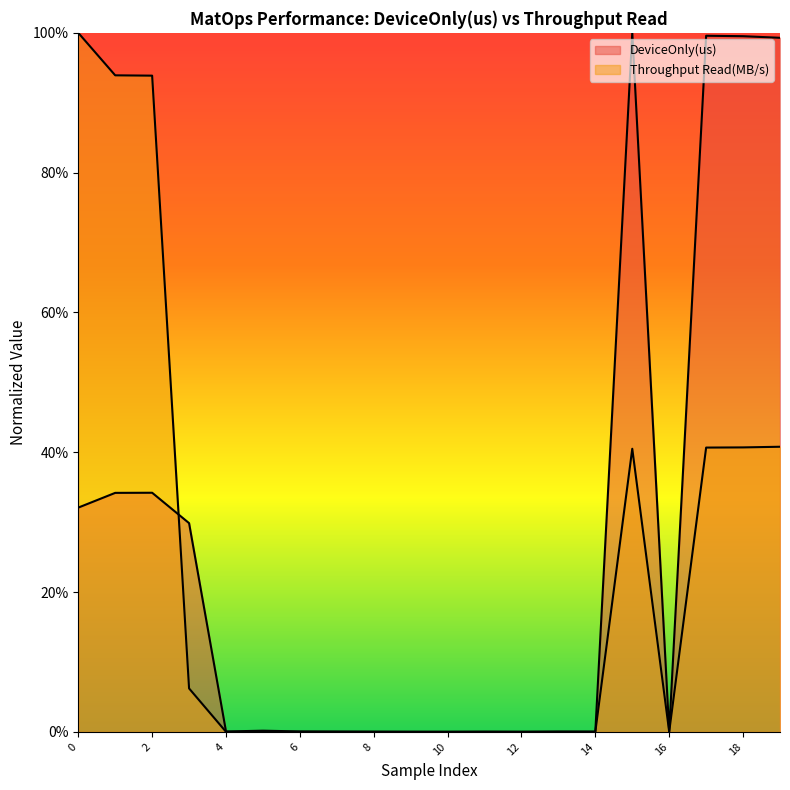

What is the difference between the Throughput Read(MB/s) values at 19 and 16?

40.8